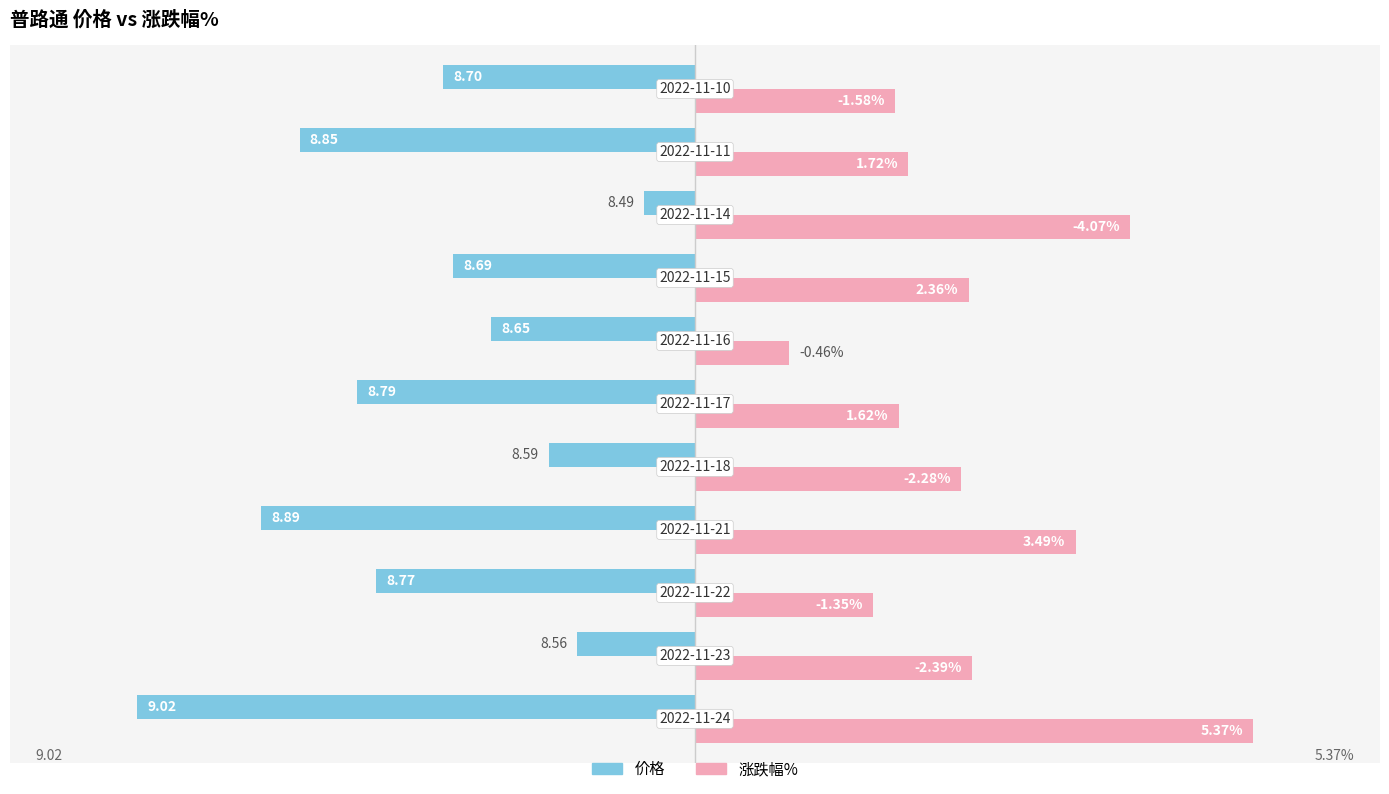

What are all the series names shown in the legend?

价格, 涨跌幅%